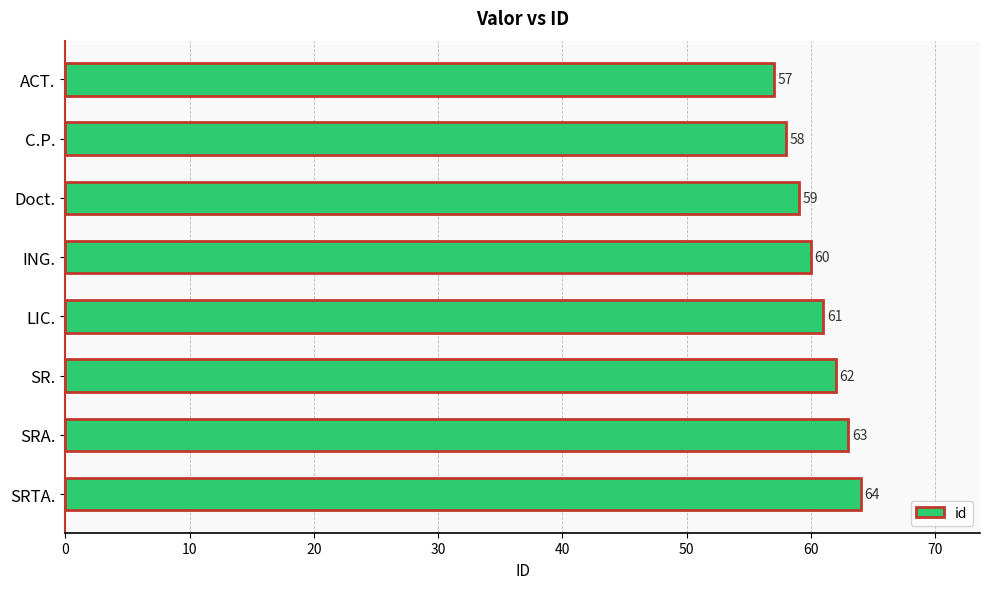

Which has a higher value, ING. or LIC.?

LIC.